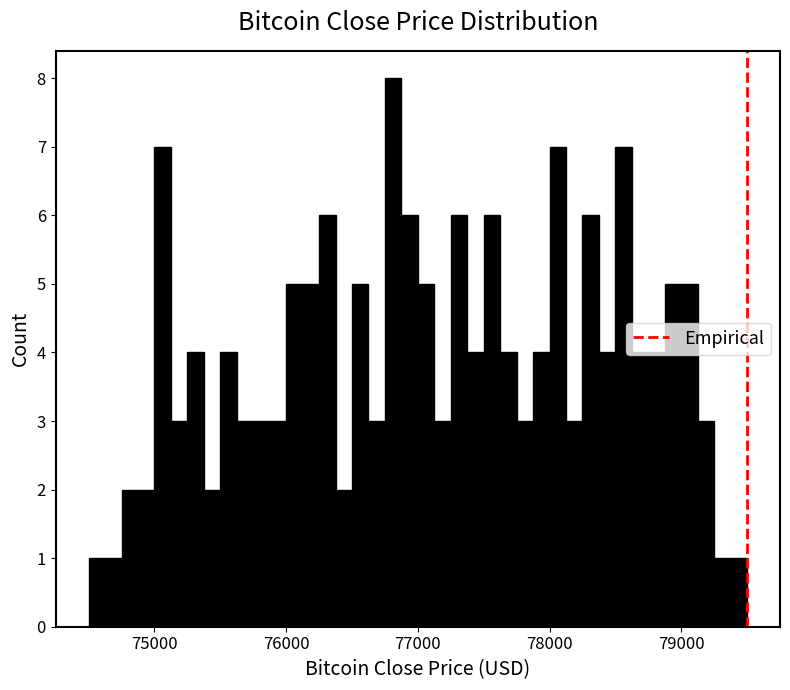

Read against the x-axis, roughly where is the centre of the tallest bar?

76800